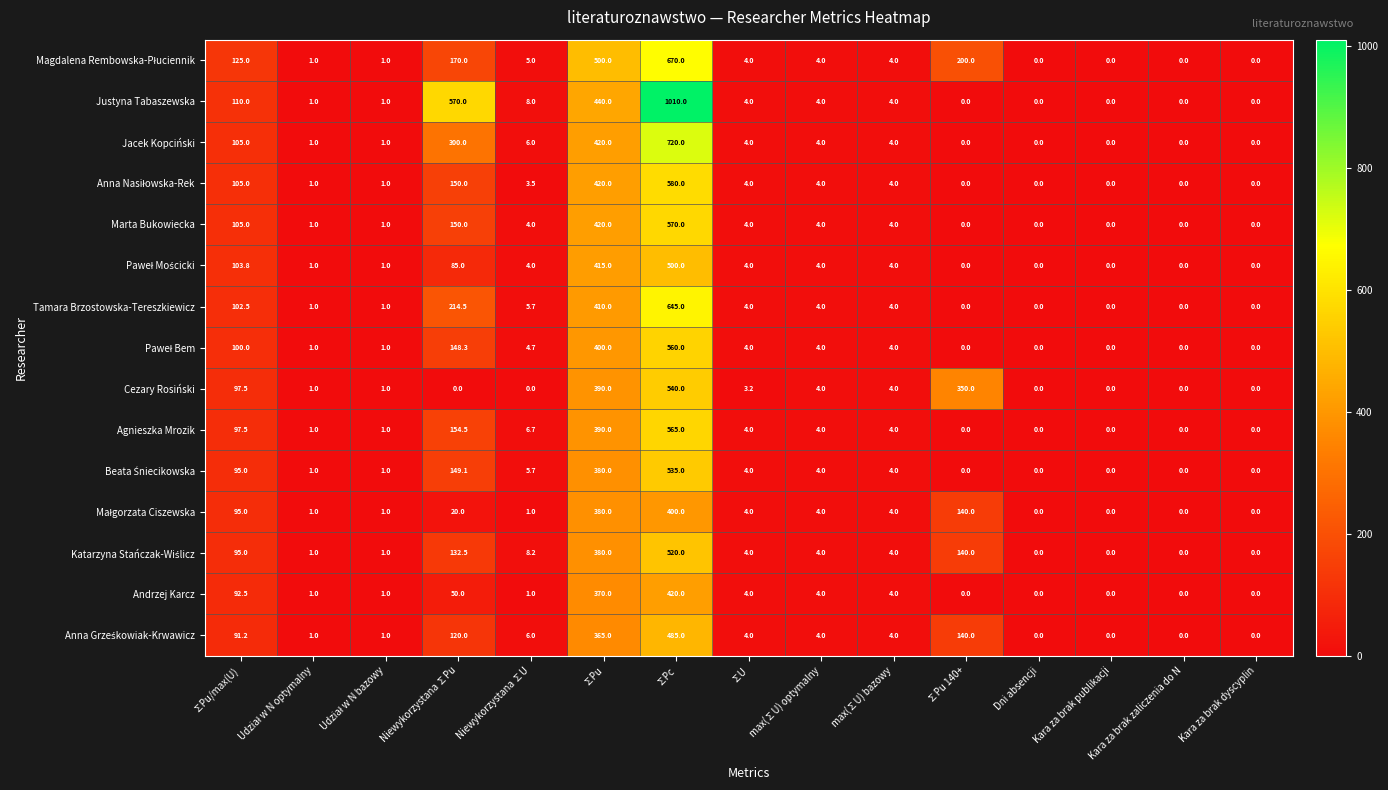

Which series has the widest spread of values?

Justyna Tabaszewska